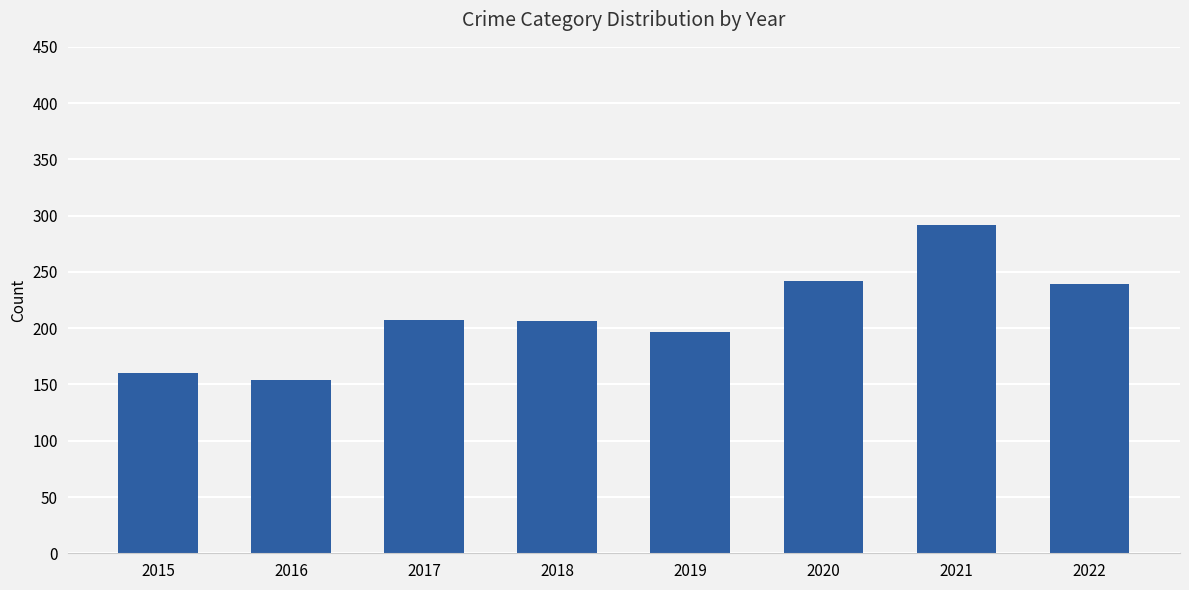

Approximately how many times larger is the value at 2019 compared to 2017?

1.0